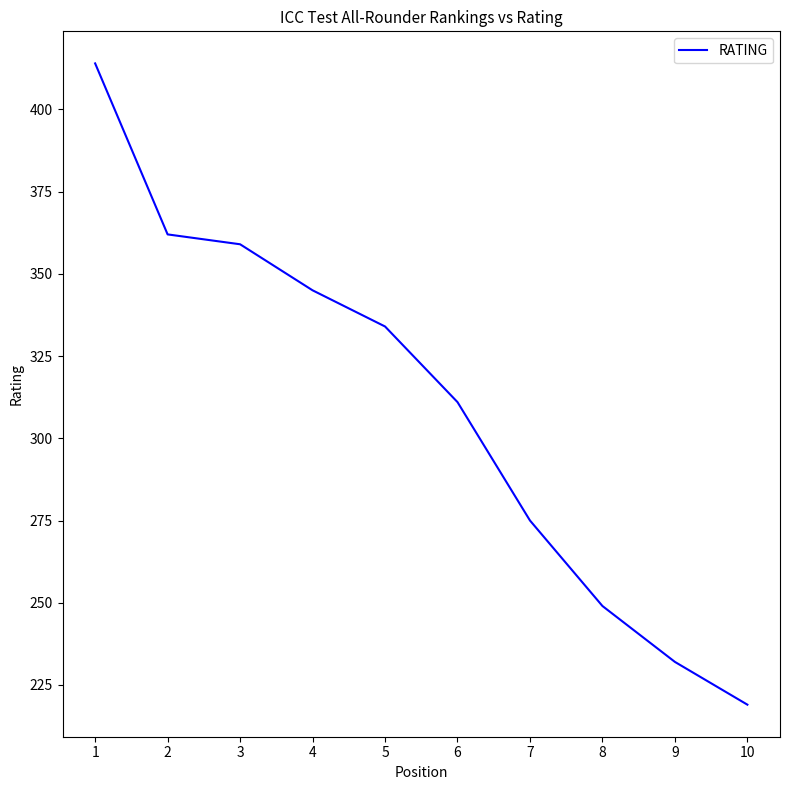

What is the difference between the values at 8 and 1?

165